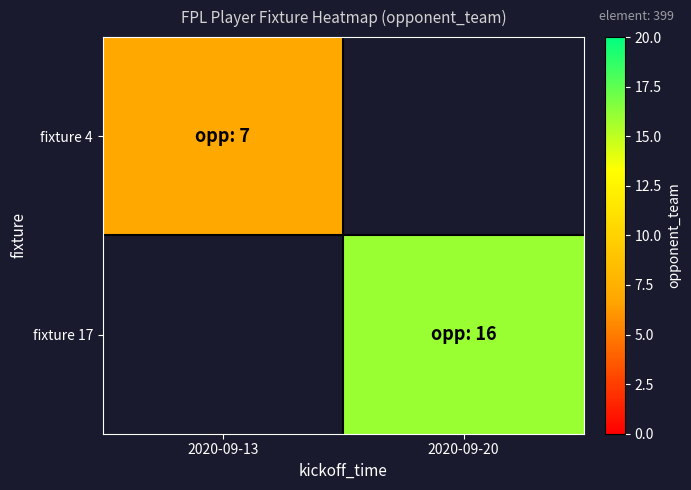

True or false: fixture 17 has a value of 16.0 at 2020-09-20.

True